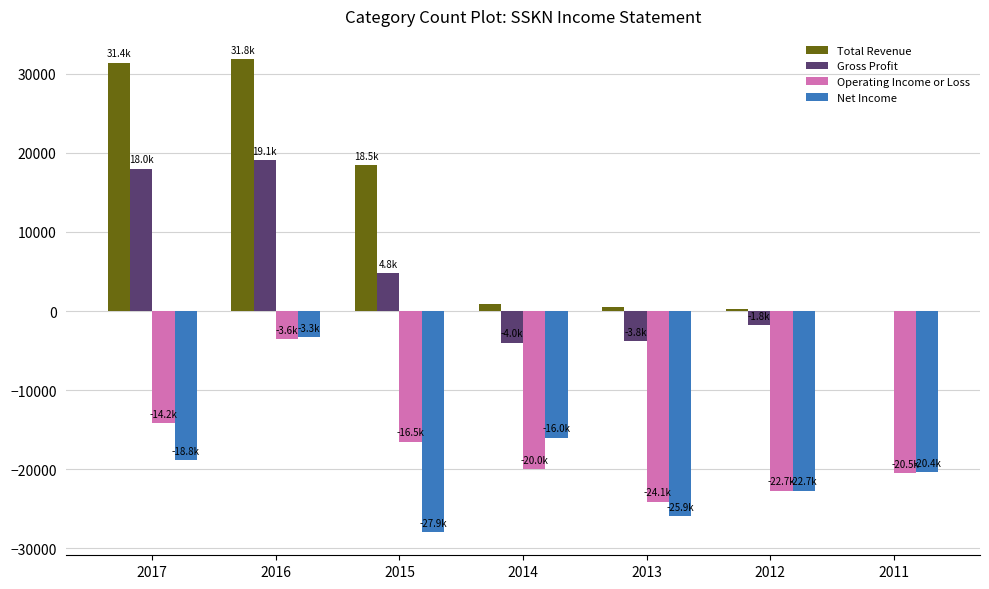

Is the value of Gross Profit at 2012 greater than the value of Operating Income or Loss at 2013?

Yes